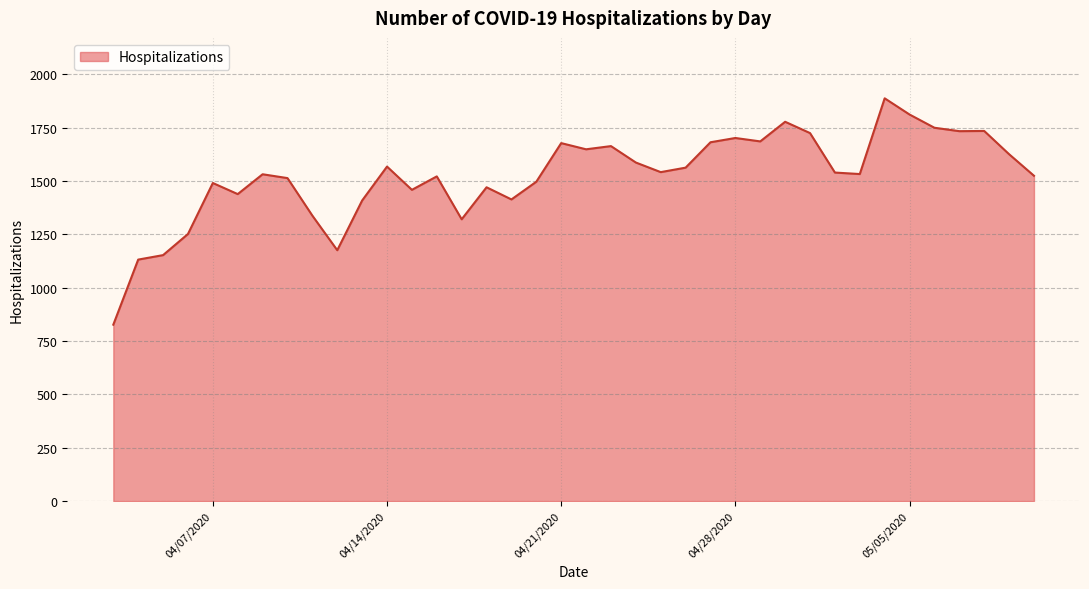

What is the average value?

1524